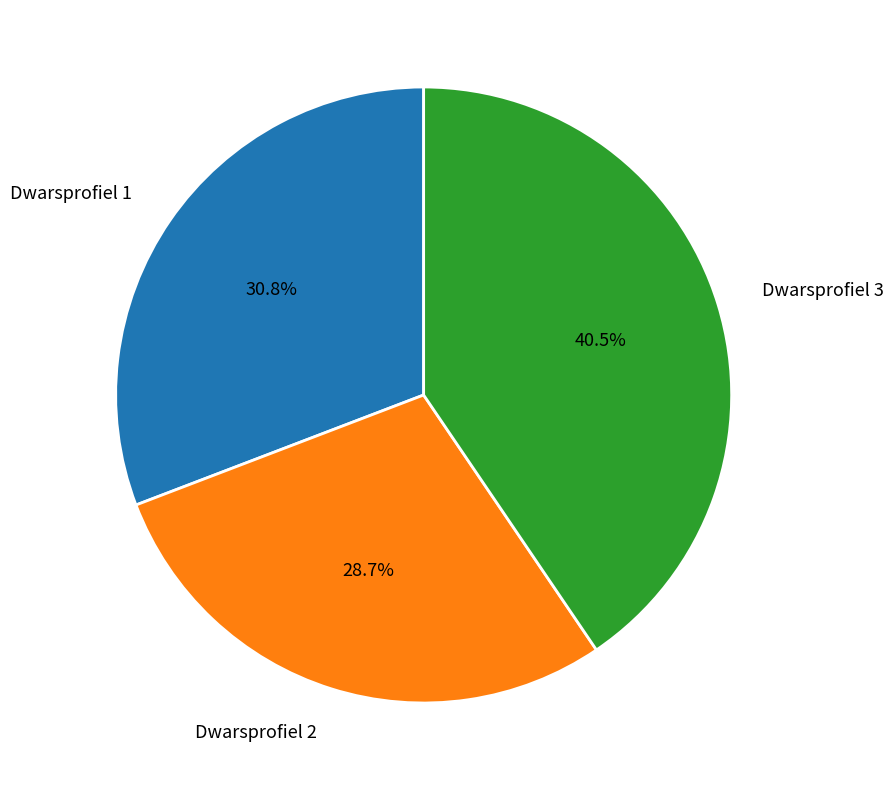

Which slice is the smallest?

Dwarsprofiel 2